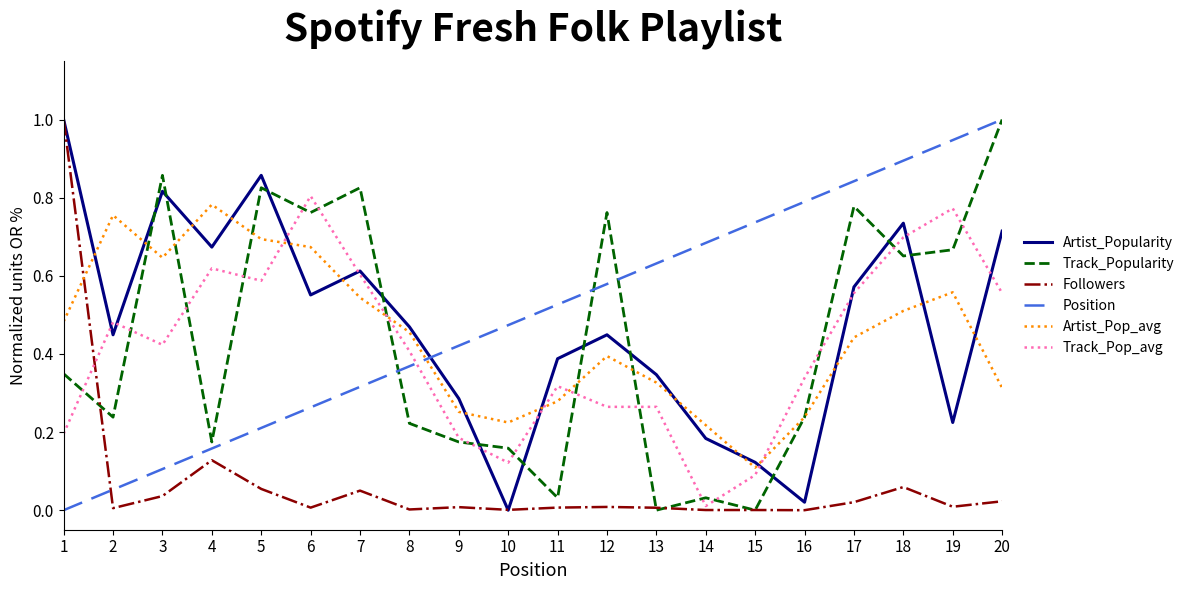

What is the highest value of the Followers series?

1.0